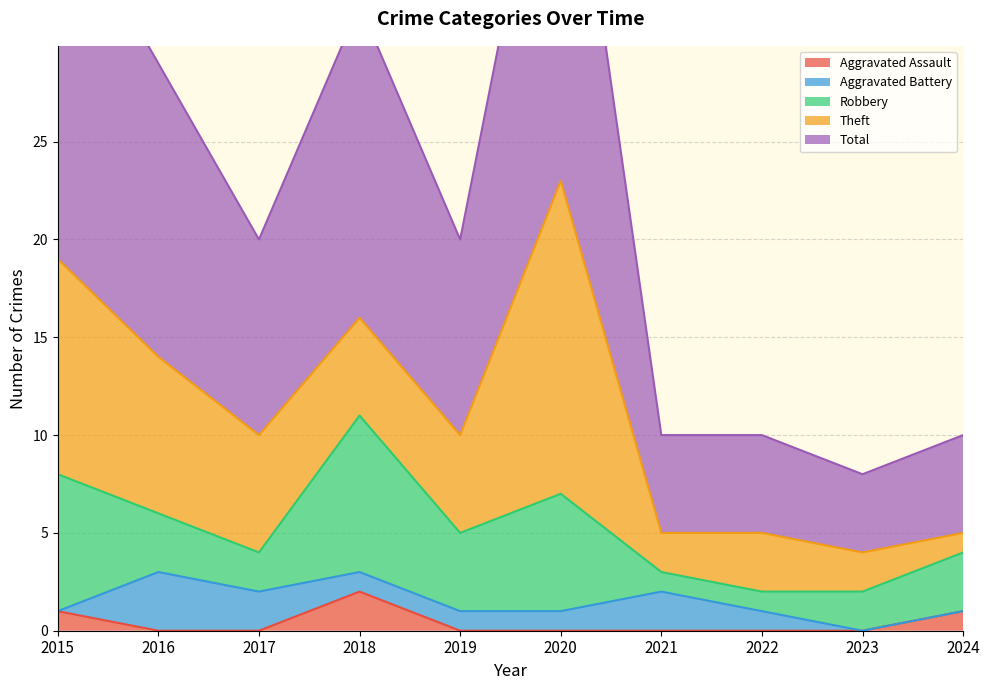

What is the value of the Theft point at the 6th from the left?

16